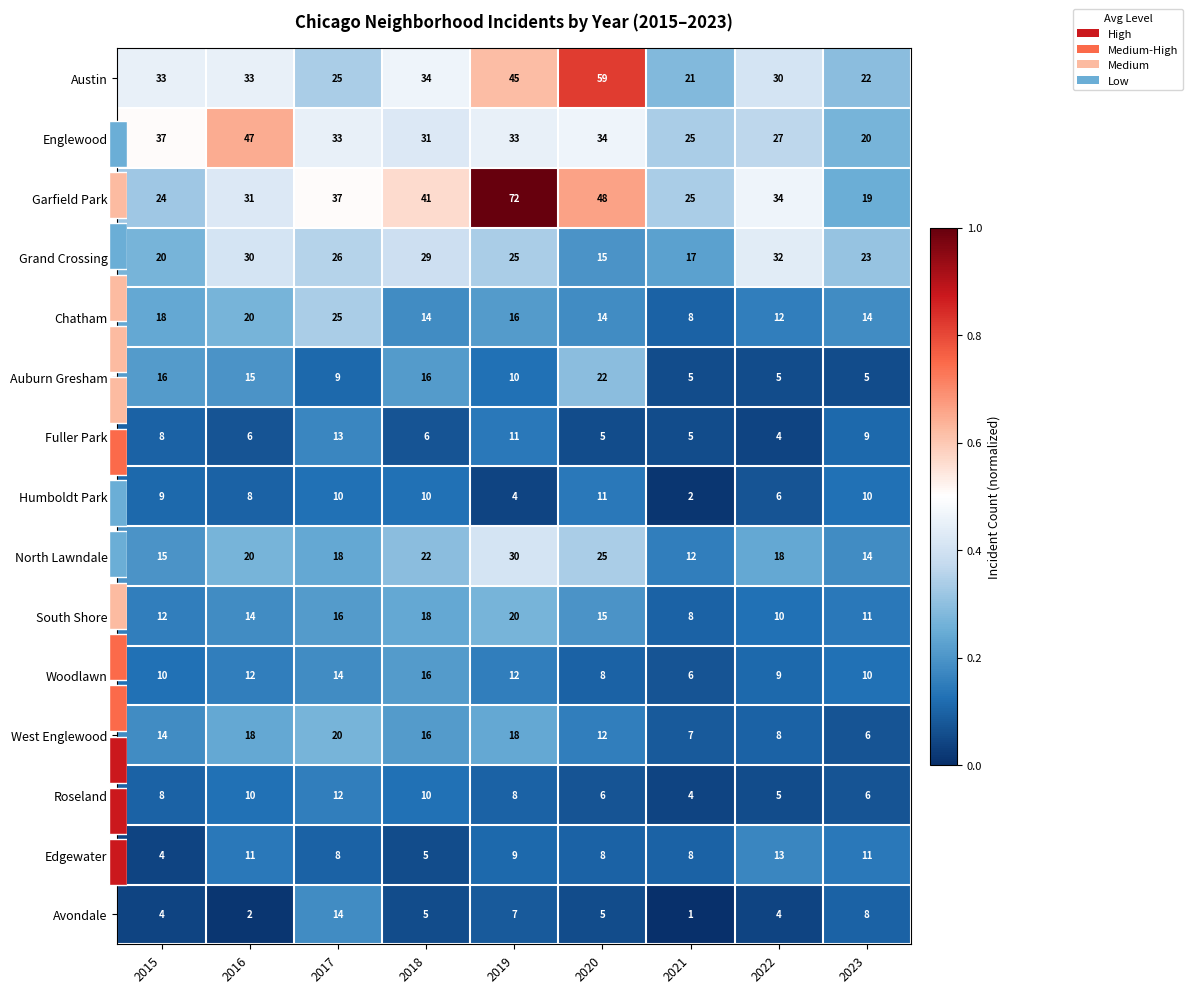

Rank the series at 2020 from lowest to highest value.

Fuller Park, Avondale, Roseland, Woodlawn, Edgewater, Humboldt Park, West Englewood, Chatham, Grand Crossing, South Shore, Auburn Gresham, North Lawndale, Englewood, Garfield Park, Austin